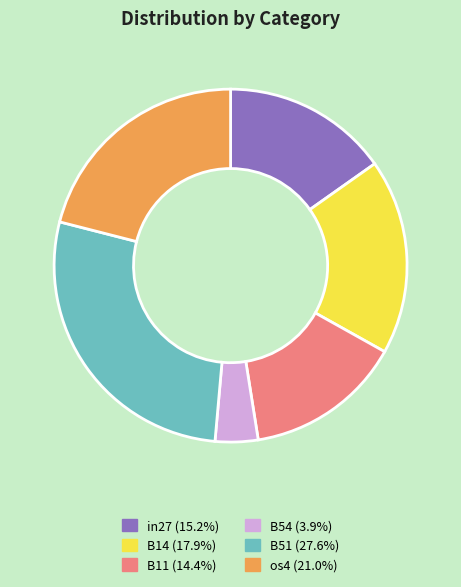

Is B11 (14.4%) the majority of the pie?

No